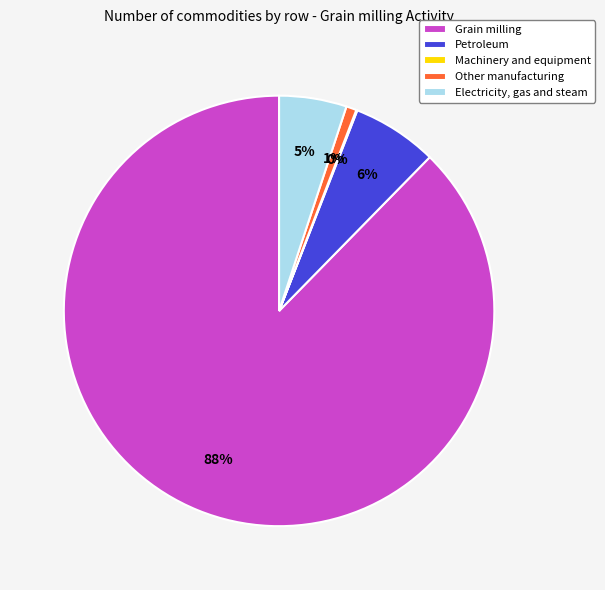

Do Other manufacturing and Petroleum together represent more than half of the pie?

No